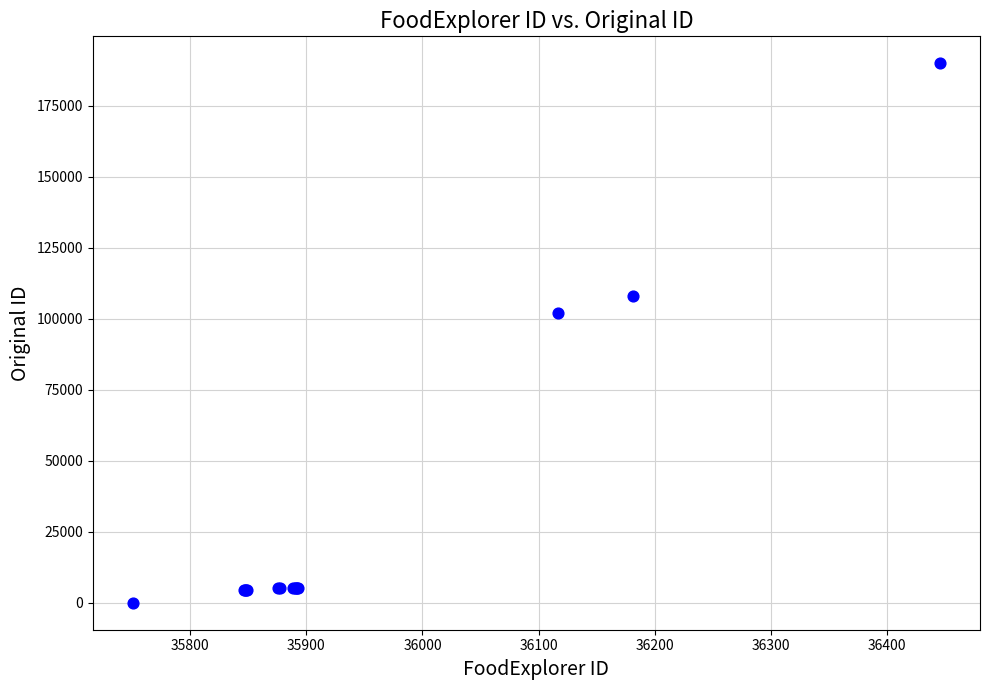

What Y value in the scatter plot is closest to 95030?

102000